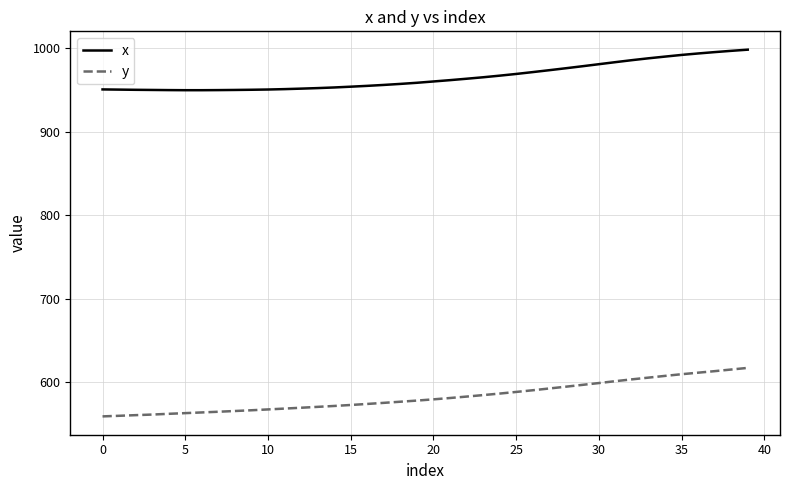

What is the minimum value for y?

558.9